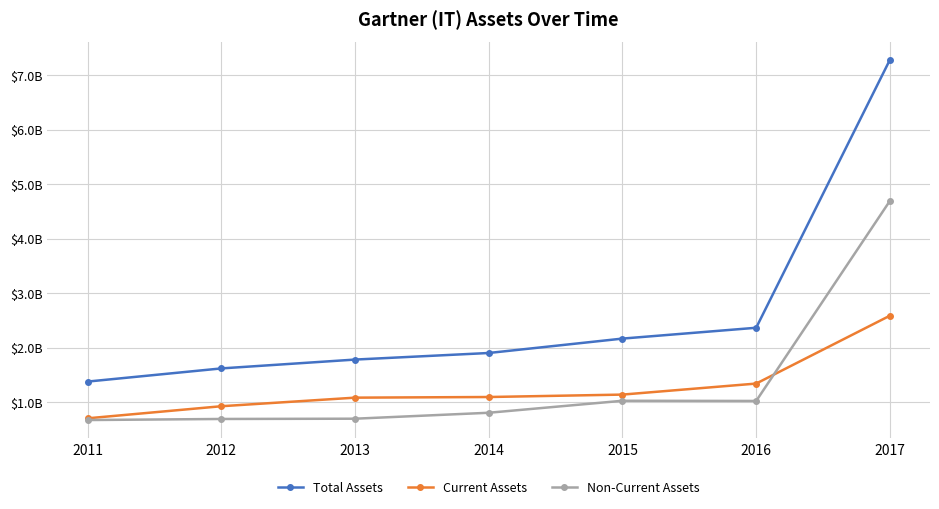

True or false: Total Assets has more than 2 points higher than both neighbors.

False